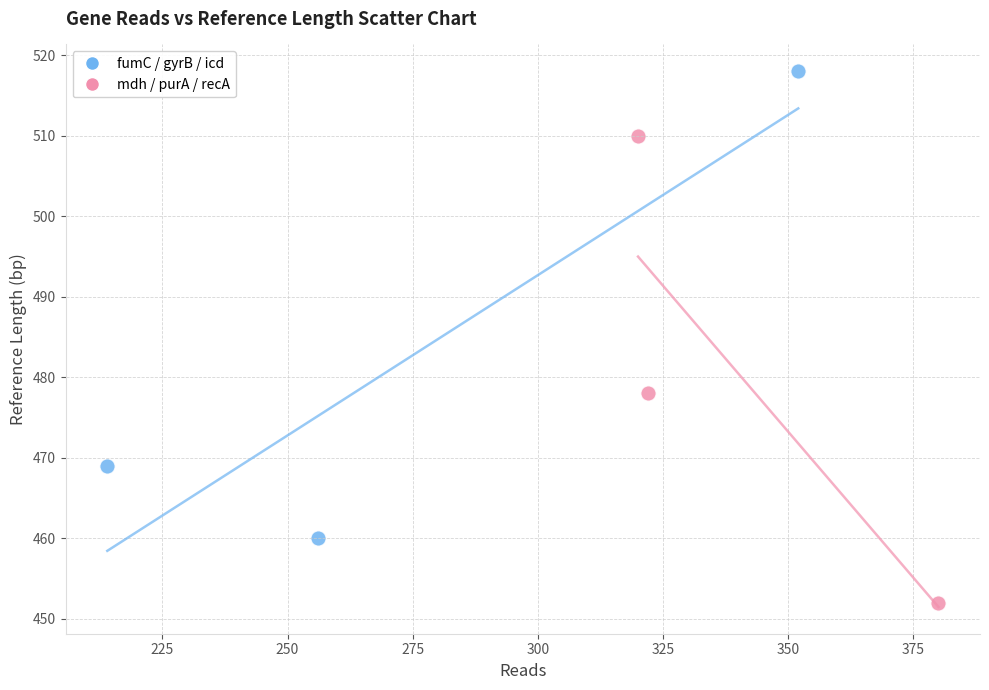

Which series reaches the maximum Y coordinate?

fumC / gyrB / icd